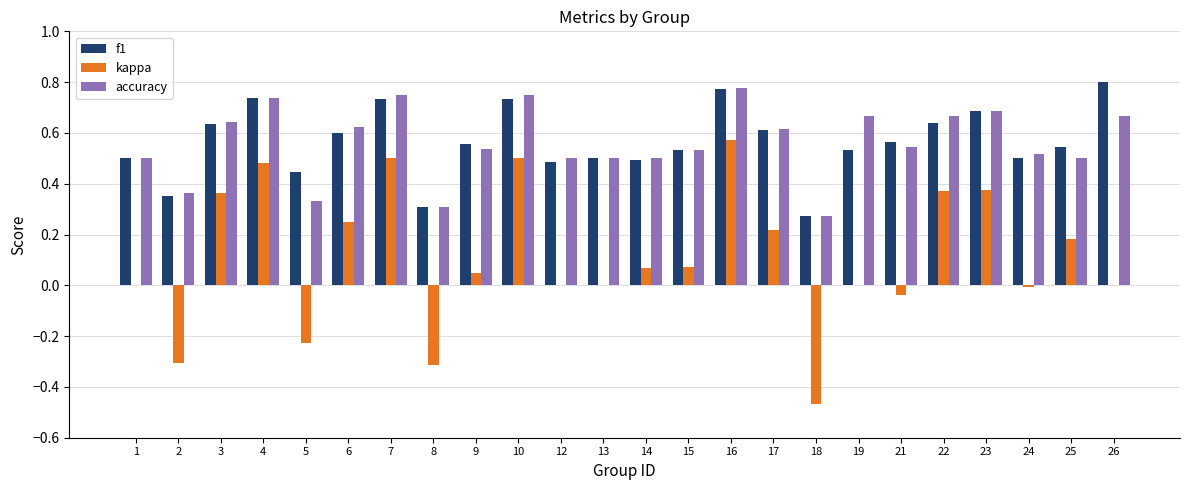

At which label does kappa reach its peak?

16